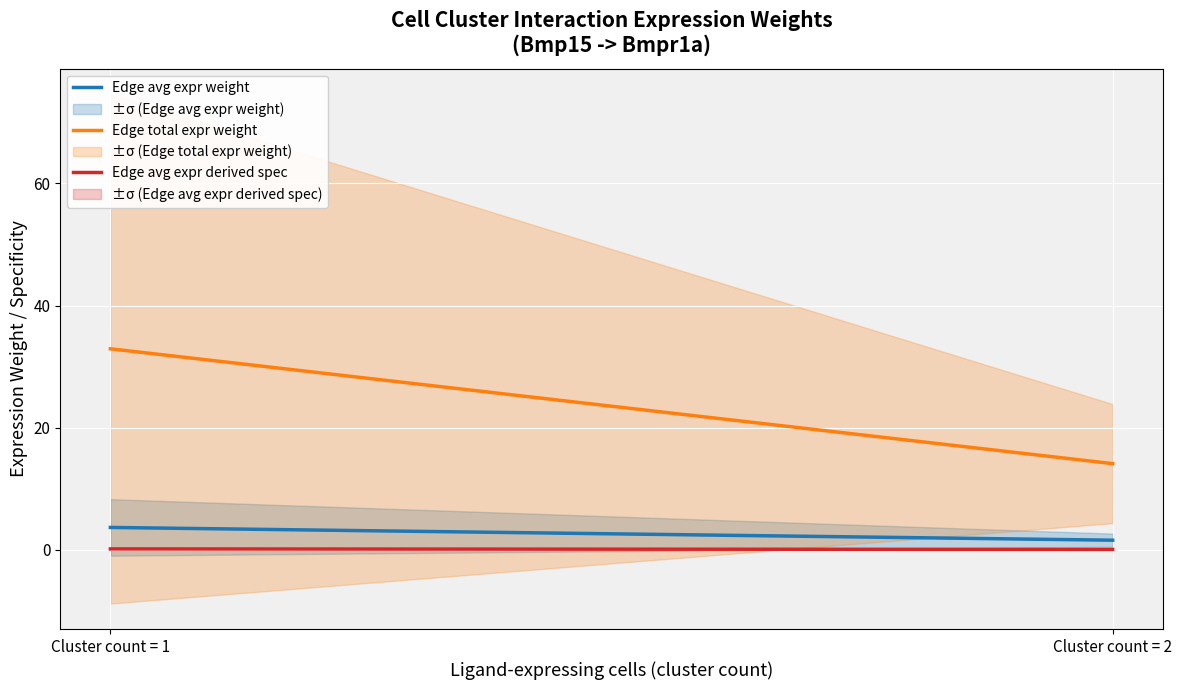

The value of Edge avg expr derived spec at Cluster count = 1 is 0.1. True or false?

True